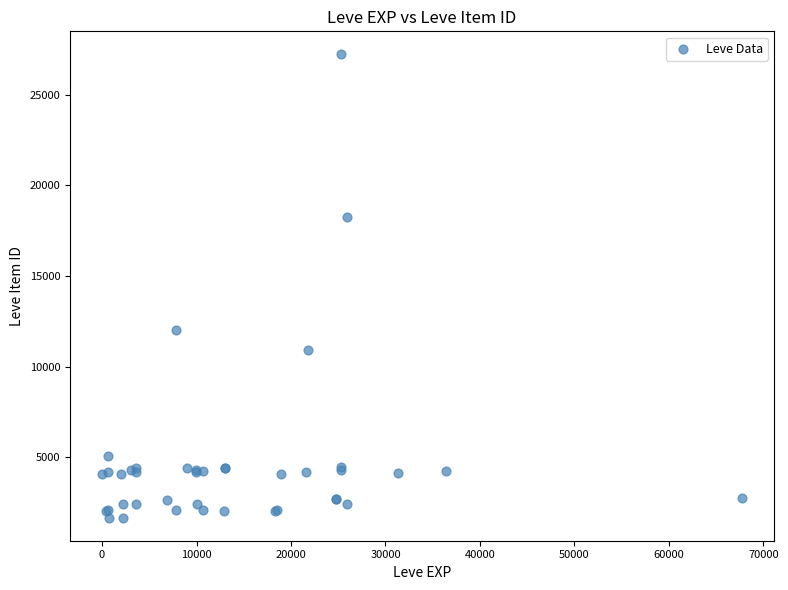

What Y value in the scatter plot is closest to 14448?

12018